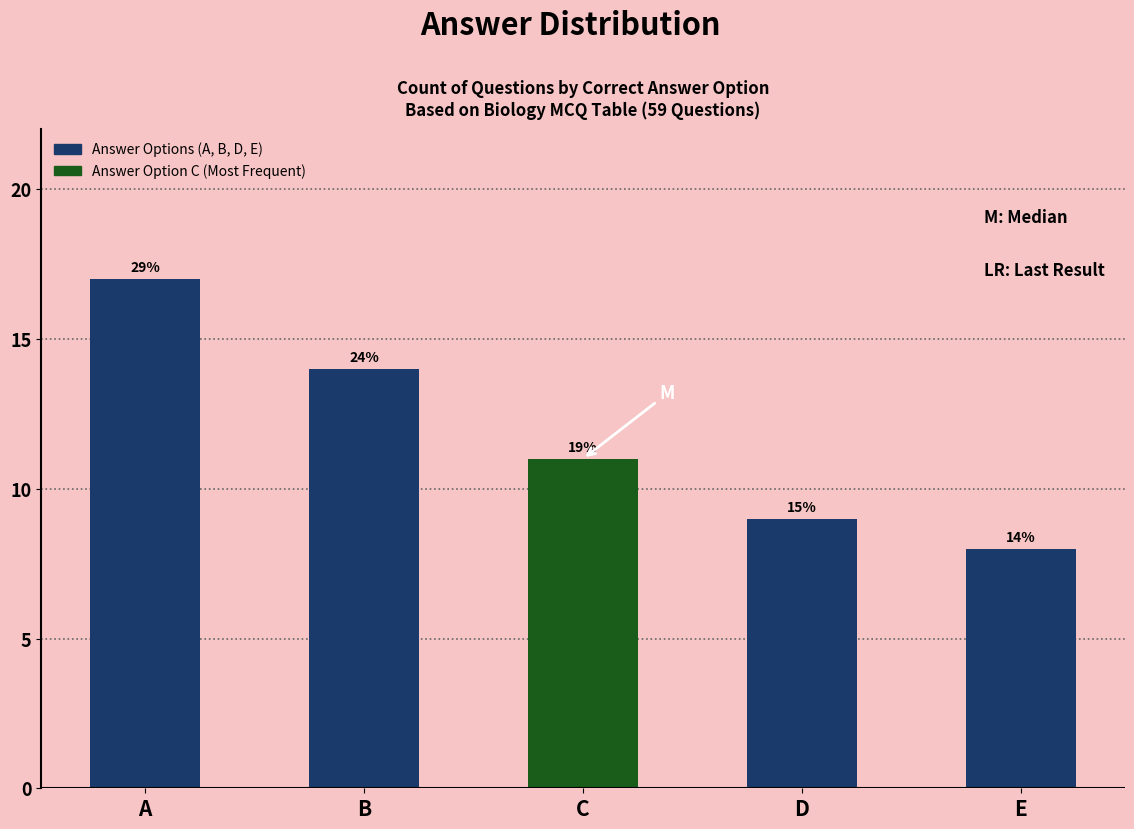

What is the value of the 3rd bar from the left?

11